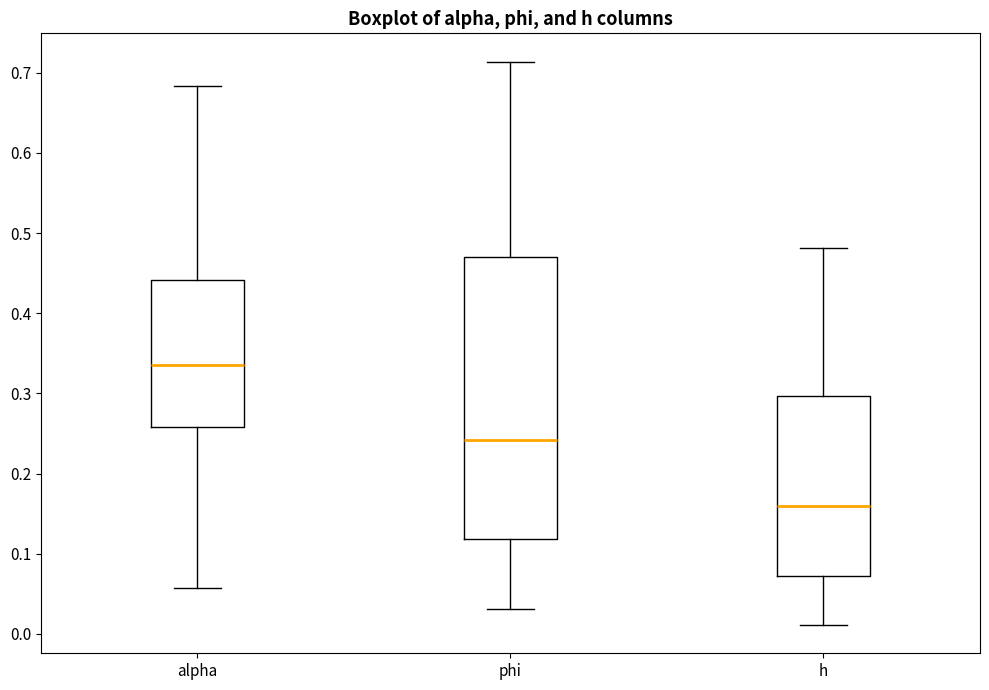

Which box's median line is the highest?

alpha